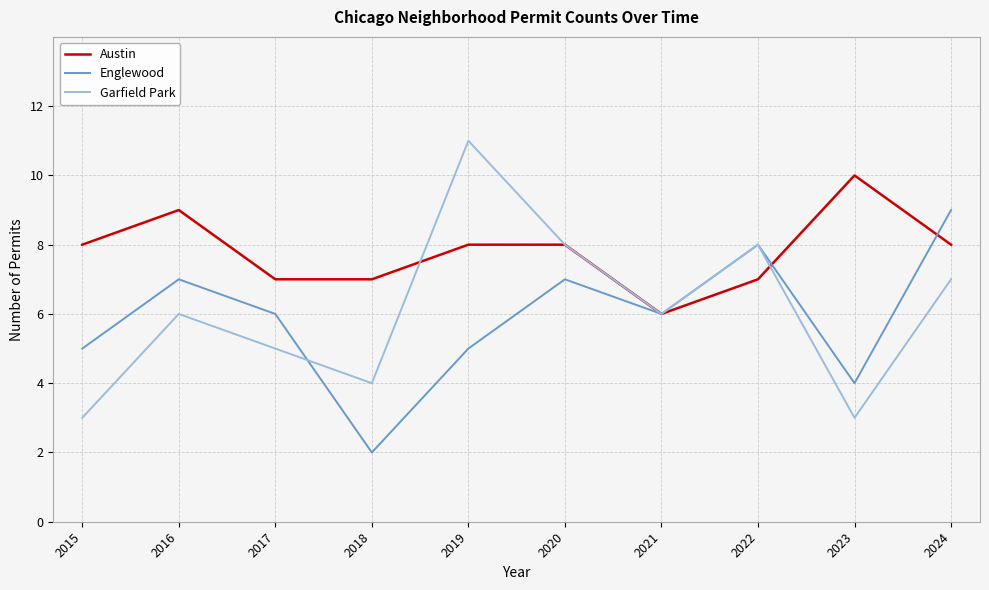

Does the chart have visible grid lines?

Yes